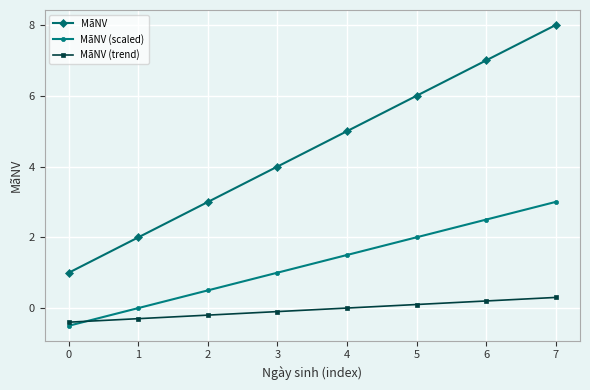

What is the greatest value displayed?

8.0